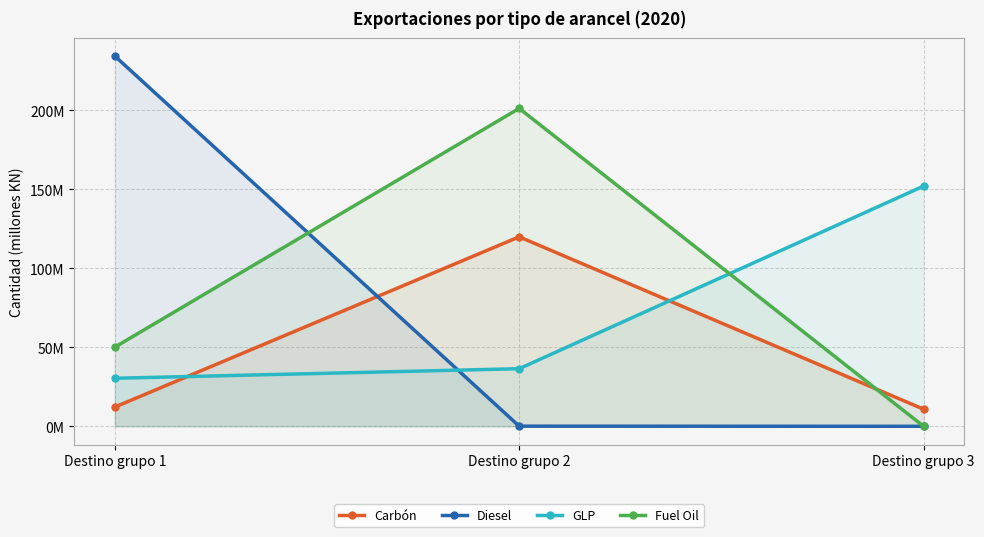

What is the difference between the GLP values at Destino grupo 2 and Destino grupo 1?

6.1